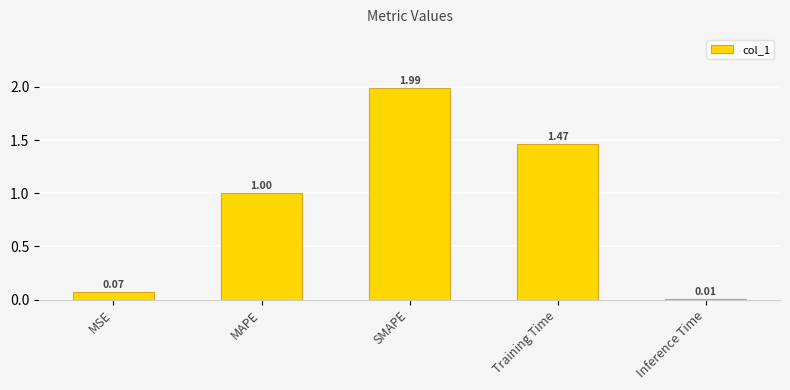

Rank the categories by value from highest to lowest.

SMAPE, Training Time, MAPE, MSE, Inference Time